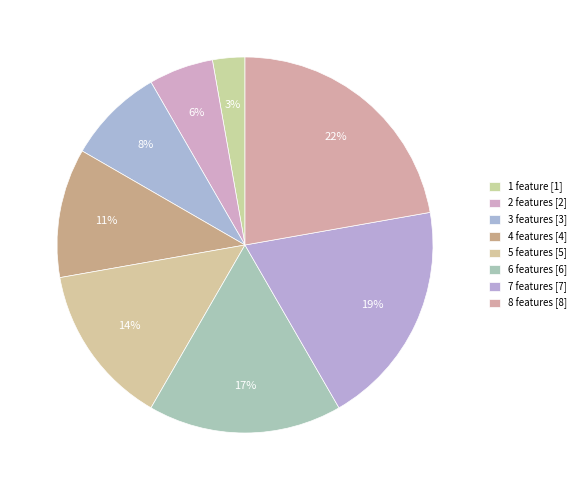

How many slices are in this pie chart?

8